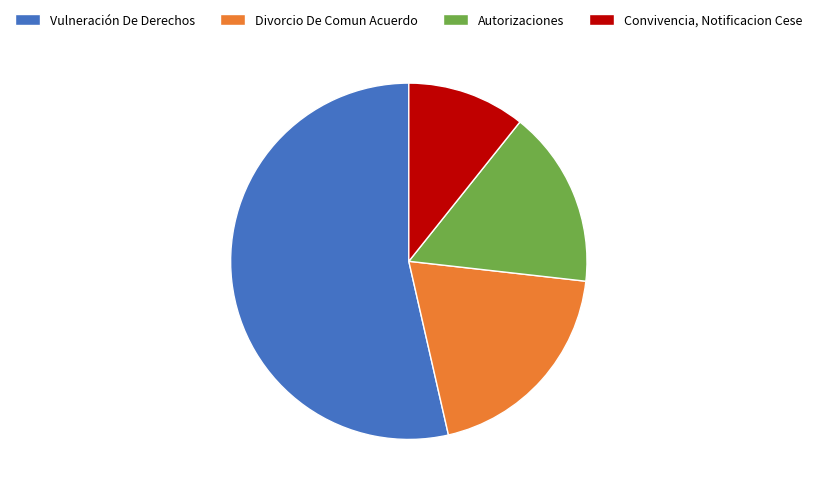

How many slices are in this pie chart?

4